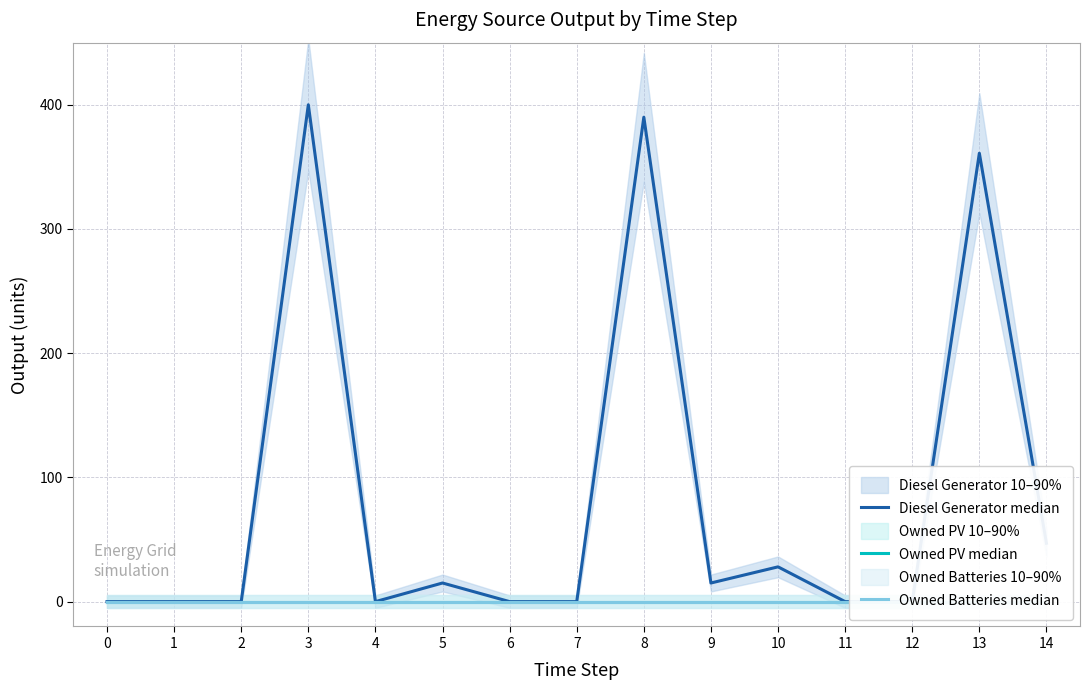

True or false: Diesel Generator median has a value of 577 at 13.

False